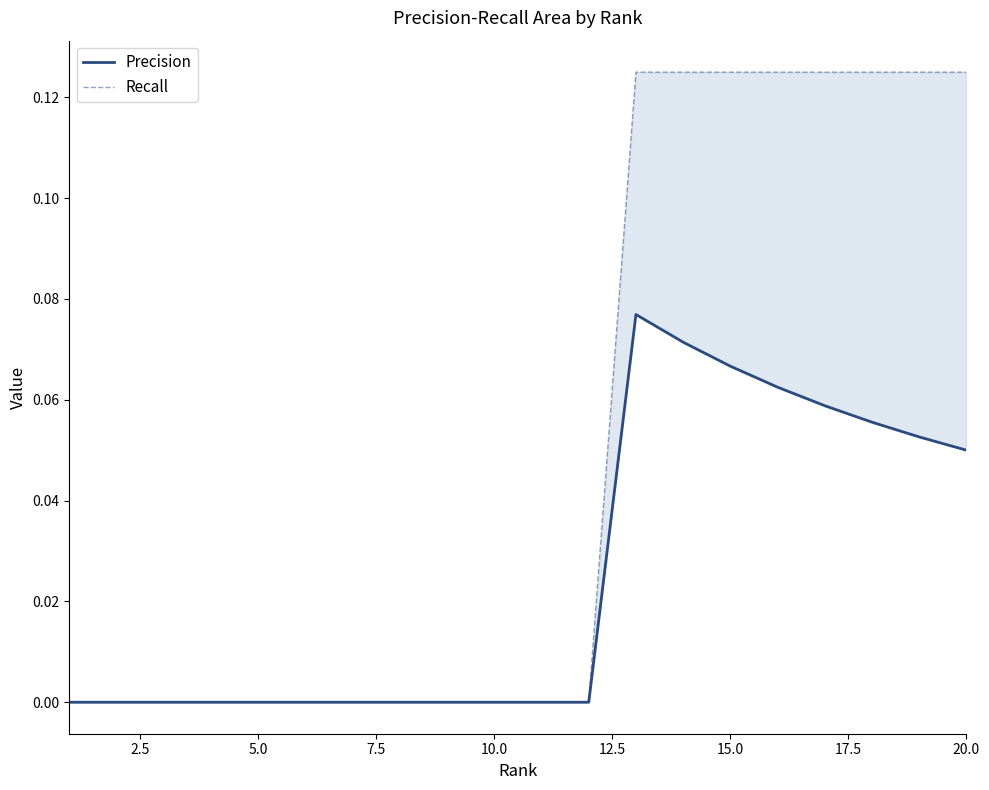

How many values in Precision are above zero?

8